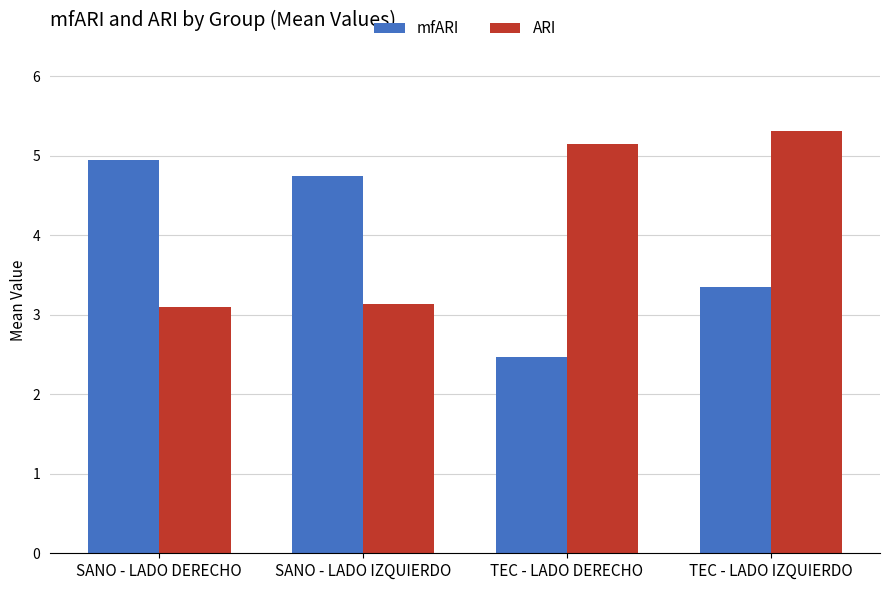

Count the mfARI values in the range 3 to 4.

1